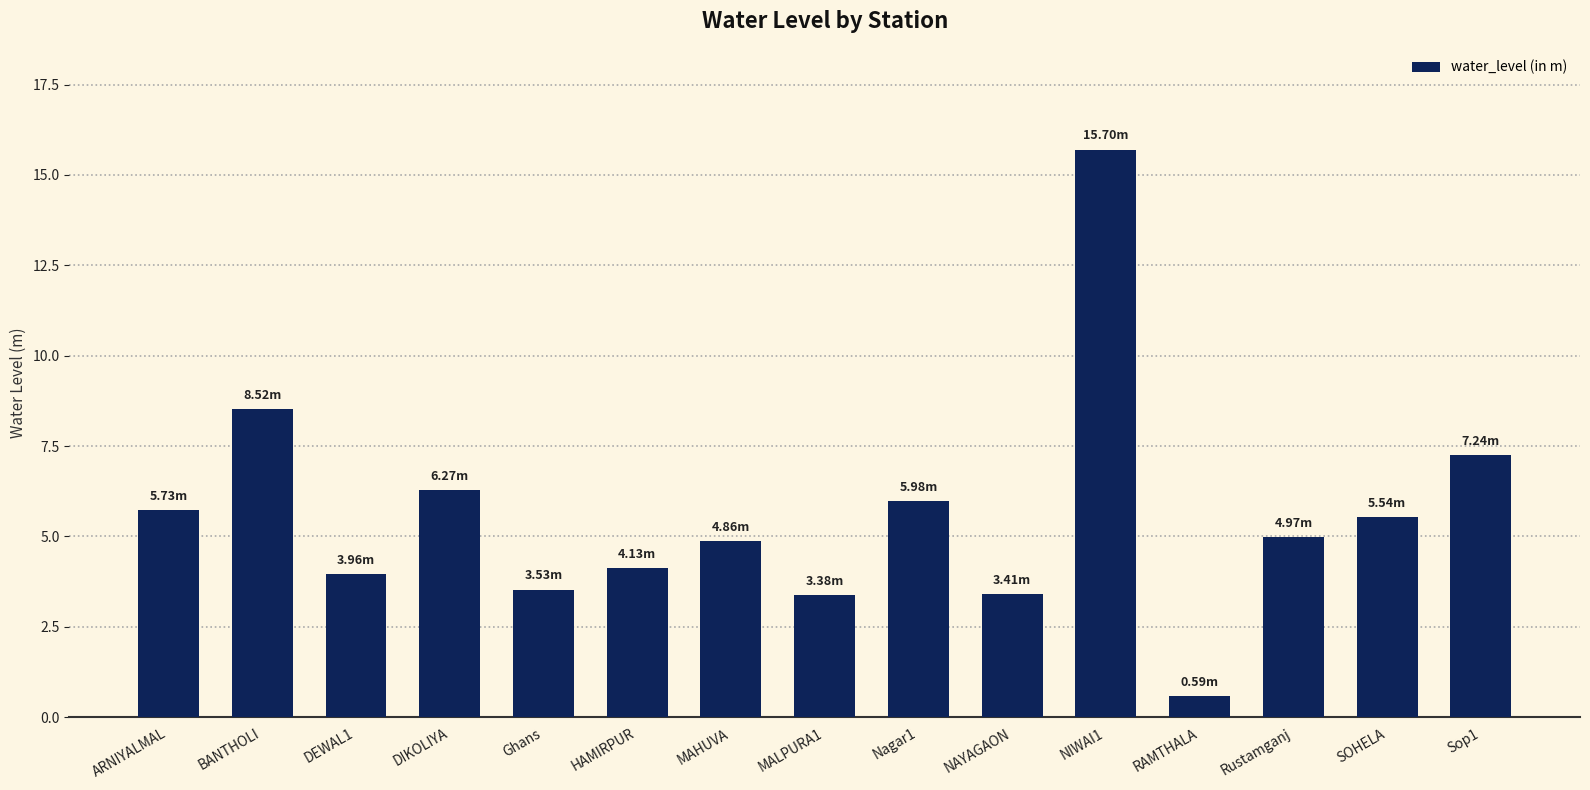

Where is the data nearest to the value 8?

BANTHOLI